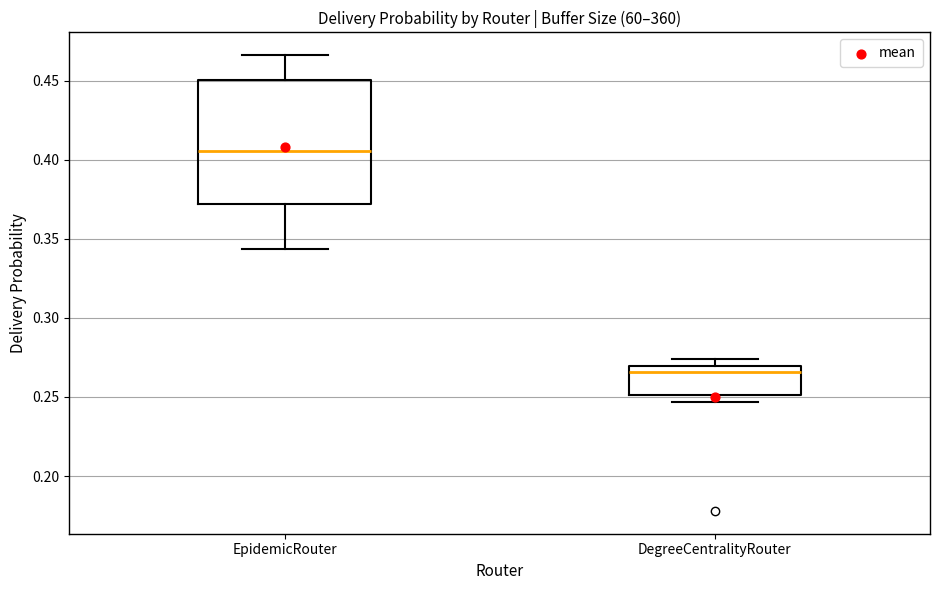

Reading left to right, transcribe this box plot: for each box, give where its median line is, the range the box spans, and where its two whiskers end, as read against the y-axis. The values are not printed on the chart, so give them approximately, as read against the axis.

EpidemicRouter: median 0.405, box 0.370 to 0.450, whiskers 0.345 to 0.465
DegreeCentralityRouter: median 0.265, box 0.250 to 0.270, whiskers 0.245 to 0.275